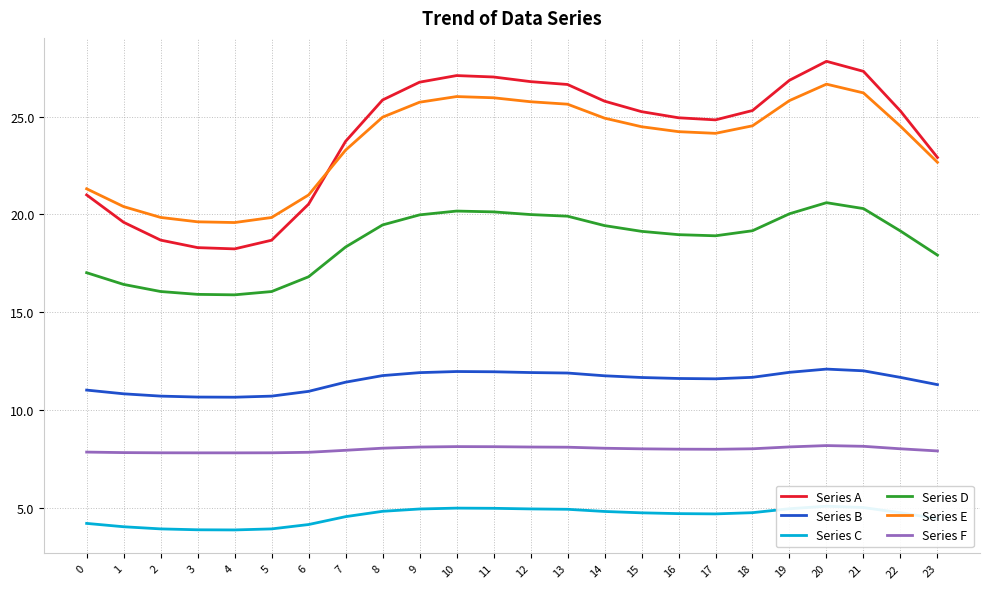

What is the total value across all series at 0?

82.4